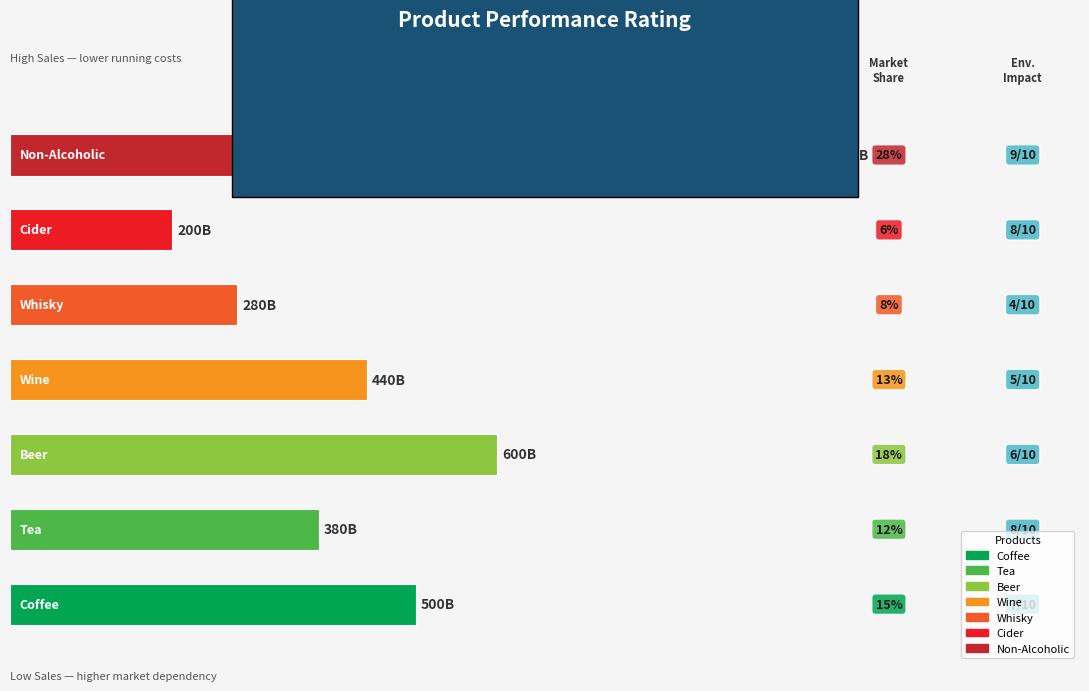

Does the chart contain any negative values?

No